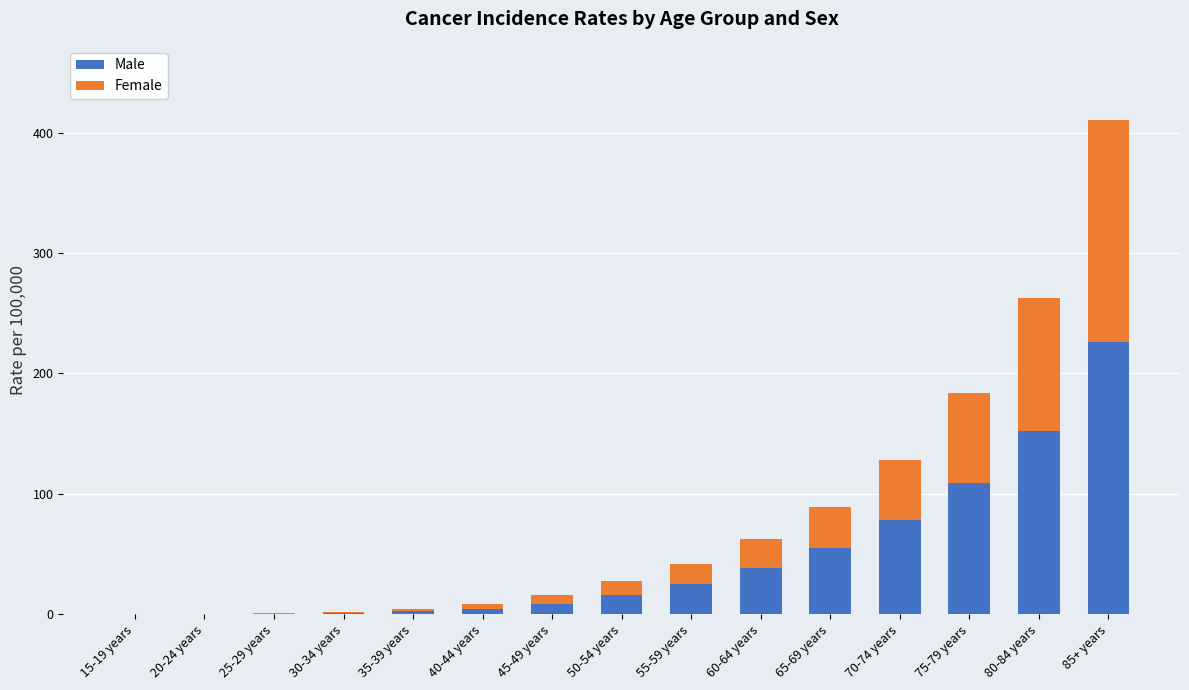

How many distinct data groups are displayed?

2